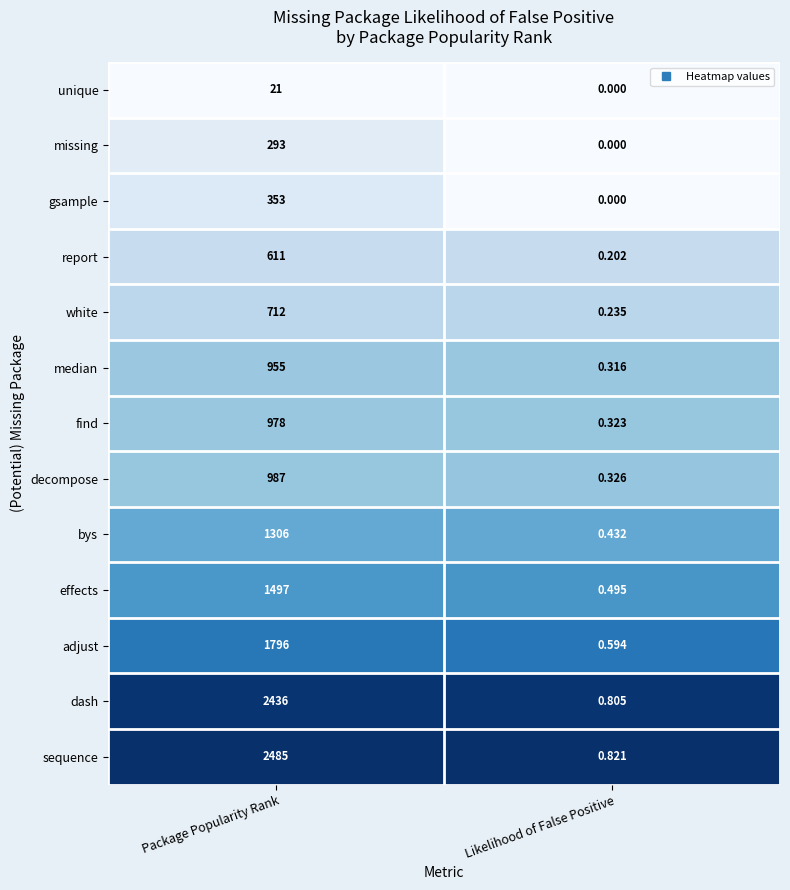

How many series are shown in this chart?

13